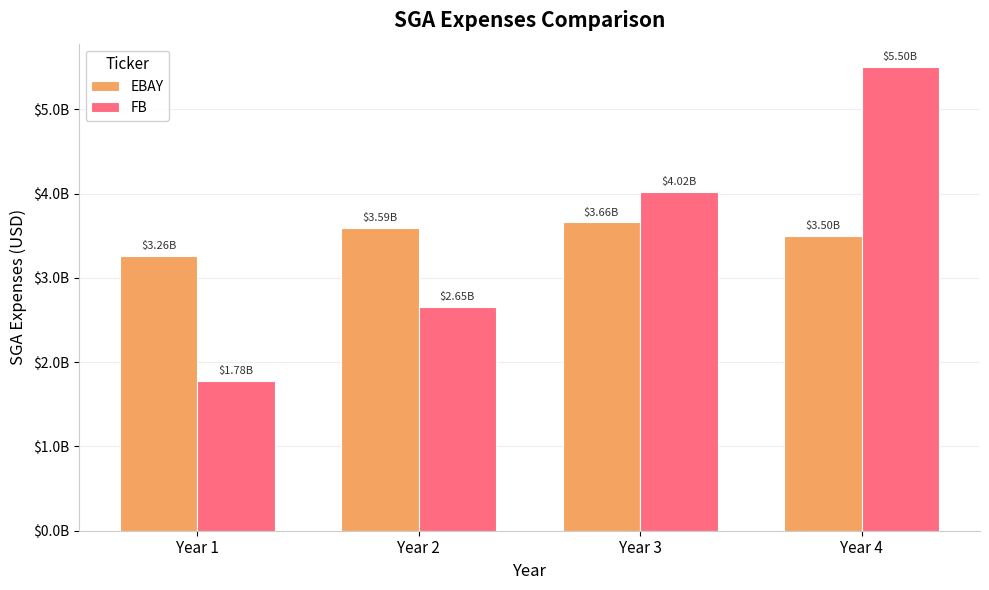

Which category has the lowest value in the EBAY series?

Year 1